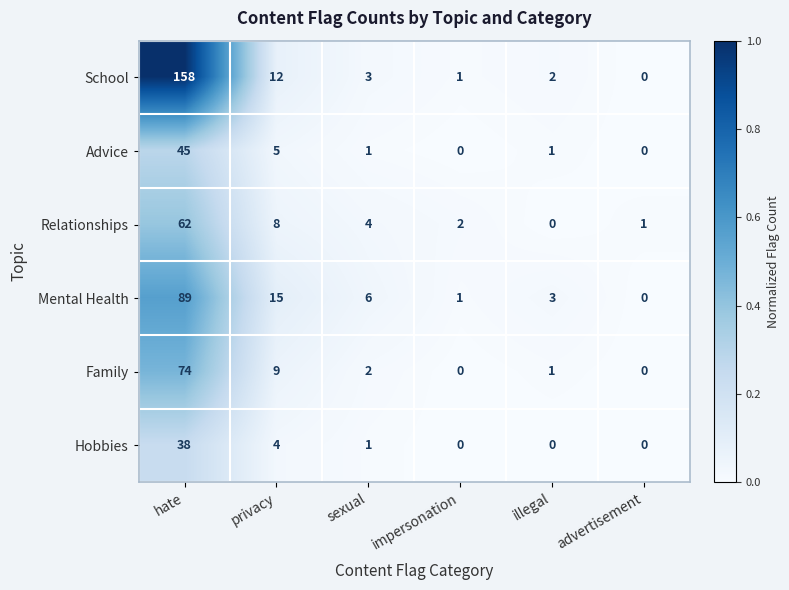

How many data points does each series have?

6